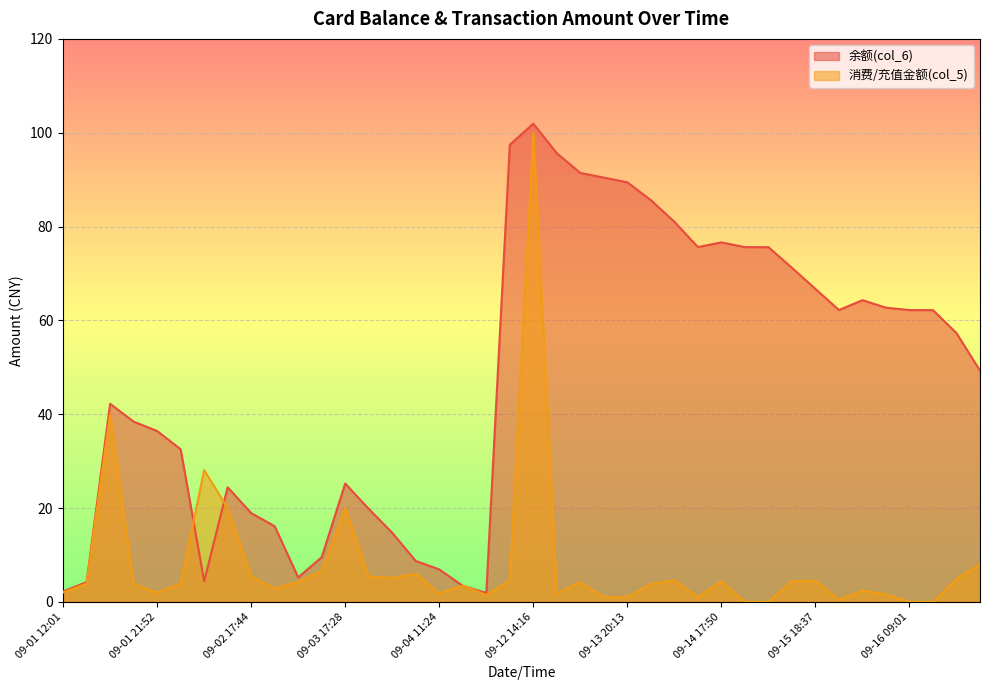

The value of 余额(col_6) at 09-15 18:37 is 66.7. True or false?

True